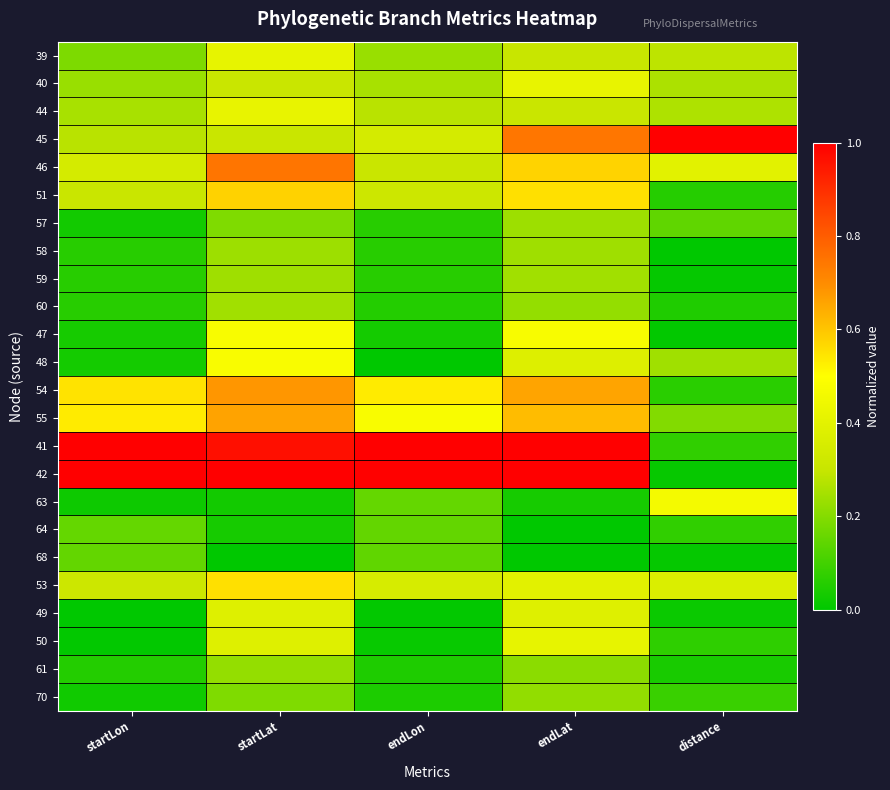

At which category is the sum across all series the highest?

startLat